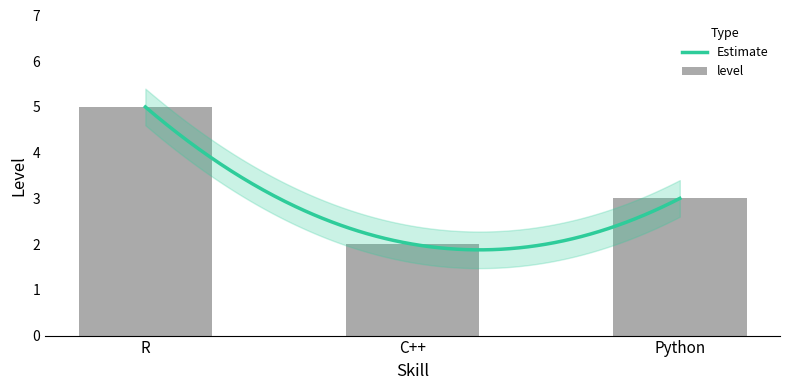

How many data points are above 3?

1